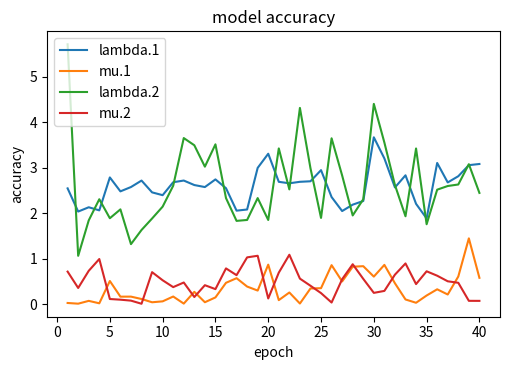

True or false: mu.1 and lambda.2 cross at least once.

False